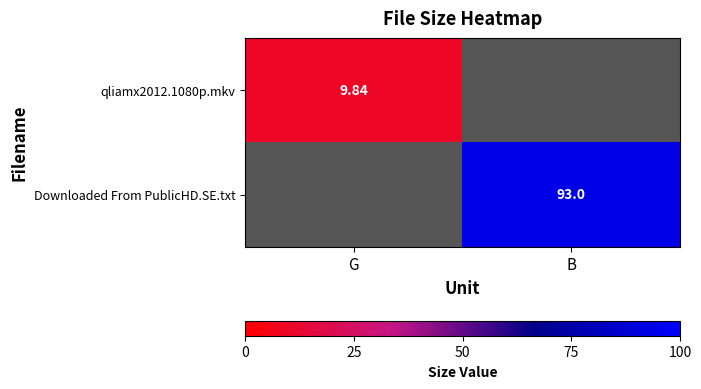

True or false: Downloaded From PublicHD.SE.txt has a value of 60.2 at B.

False